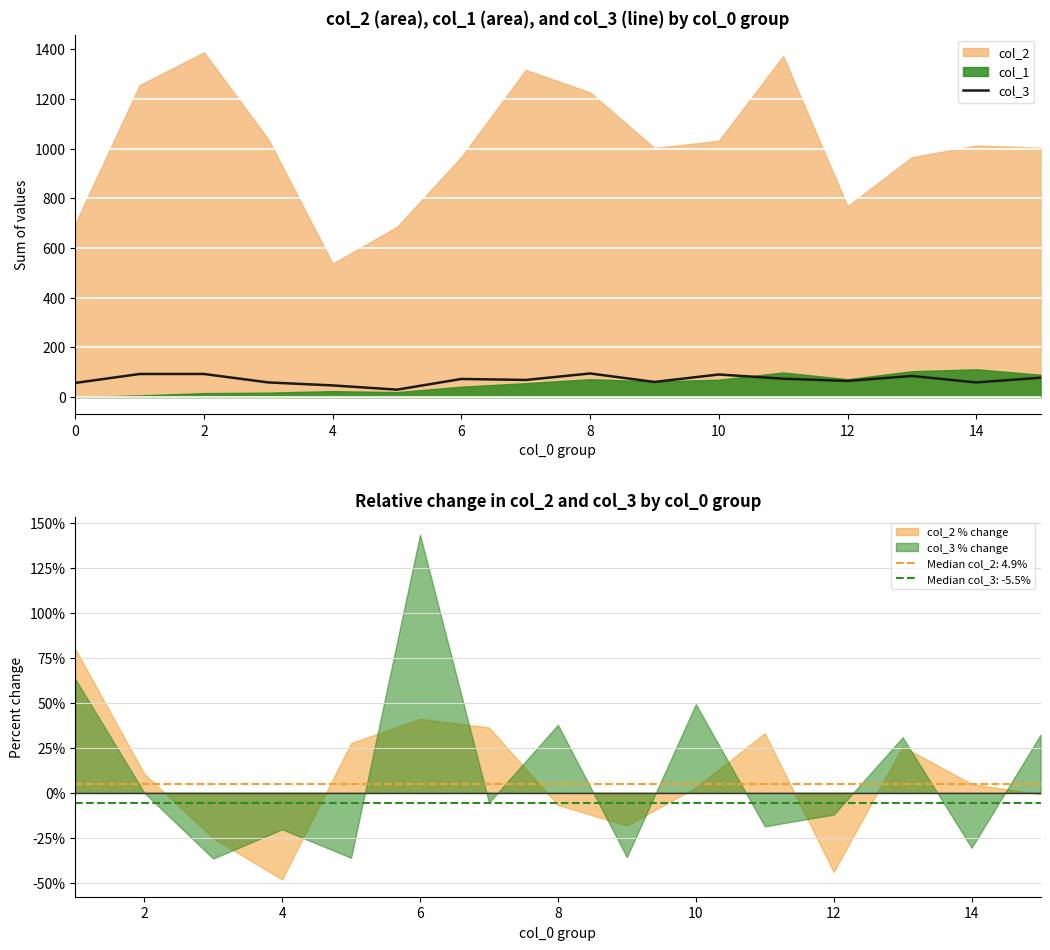

What is the smallest value displayed?

30